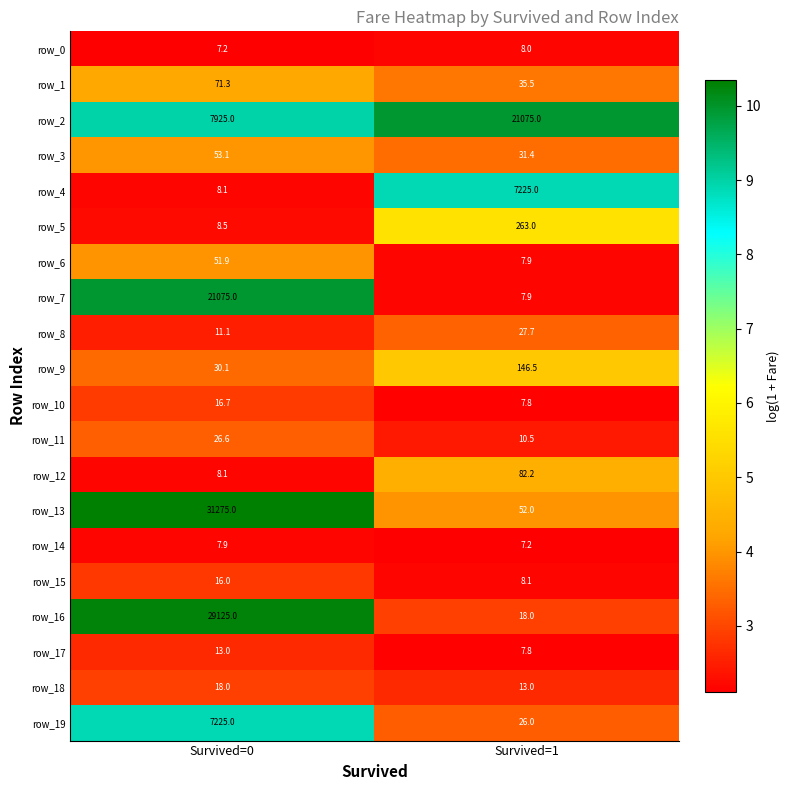

True or false: row_6 has a value of 7.9 at Survived=1.

True